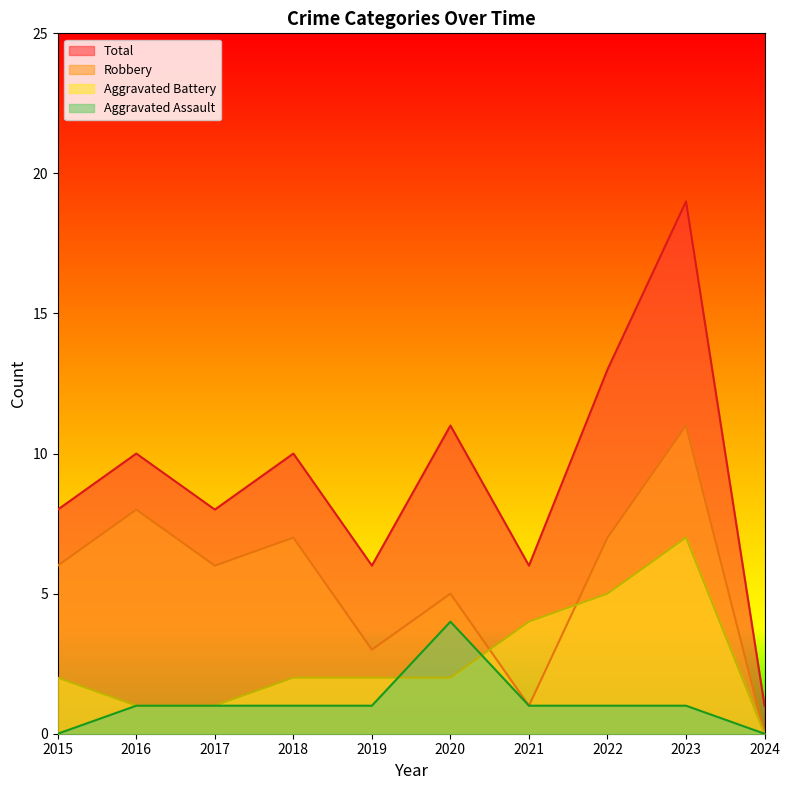

How many Aggravated Battery values are between 1 and 4?

7